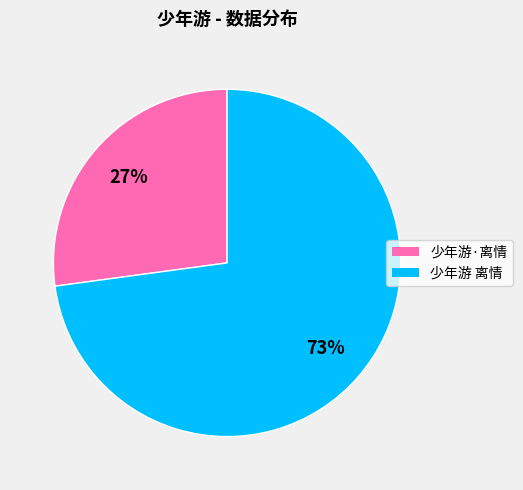

Combined, do 少年游 离情 and 少年游·离情 account for over 50%?

Yes